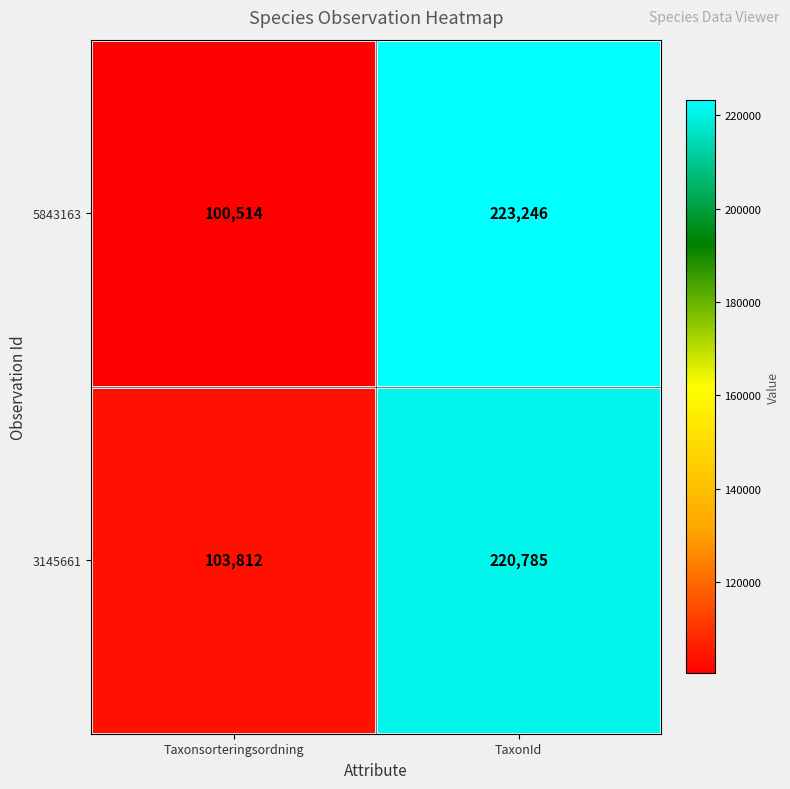

Rank the series at Taxonsorteringsordning from lowest to highest value.

5843163, 3145661